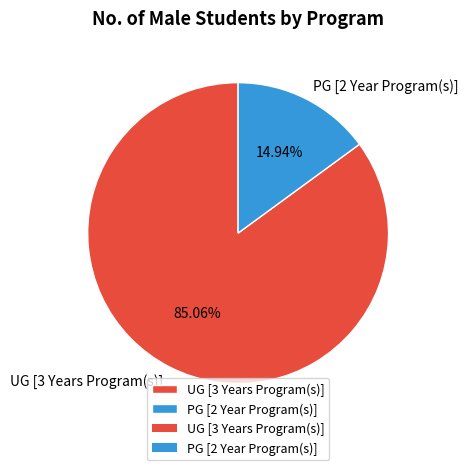

True or false: PG [2 Year Program(s)] accounts for 15% of the total.

True